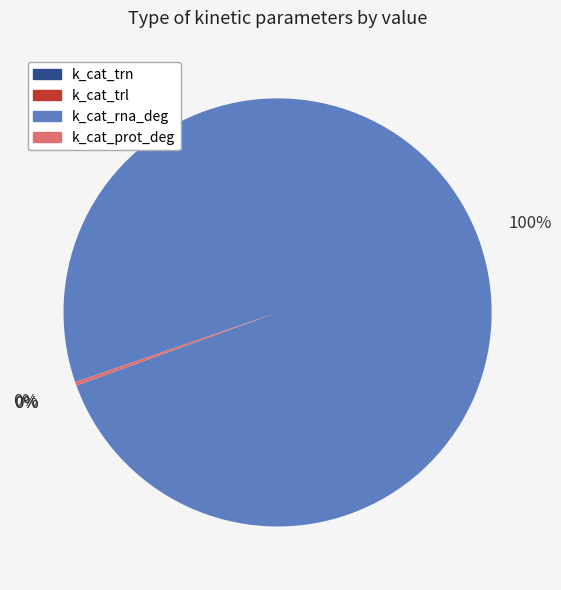

To the nearest percent, what is the difference between the largest and smallest slice percentages?

100%